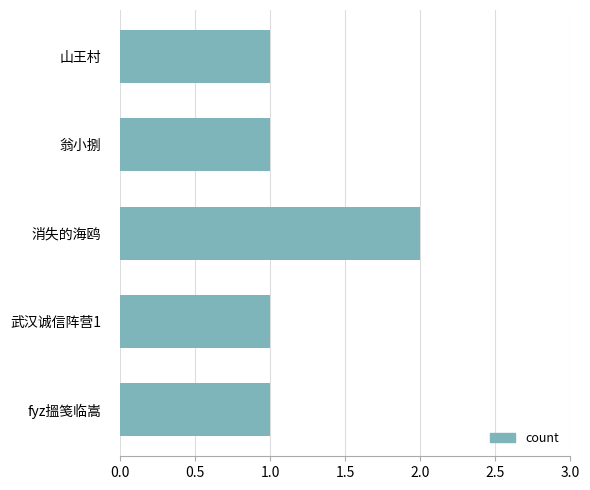

What is the ratio of the value at 武汉诚信阵营1 to the value at 翁小捌?

1.0